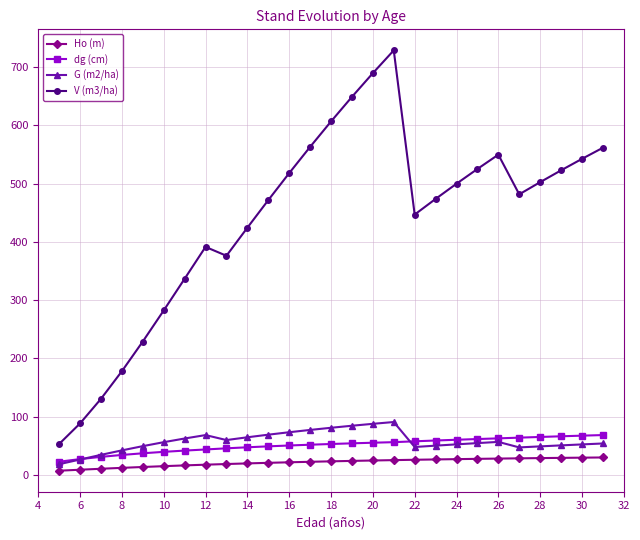

Does the chart have visible grid lines?

Yes